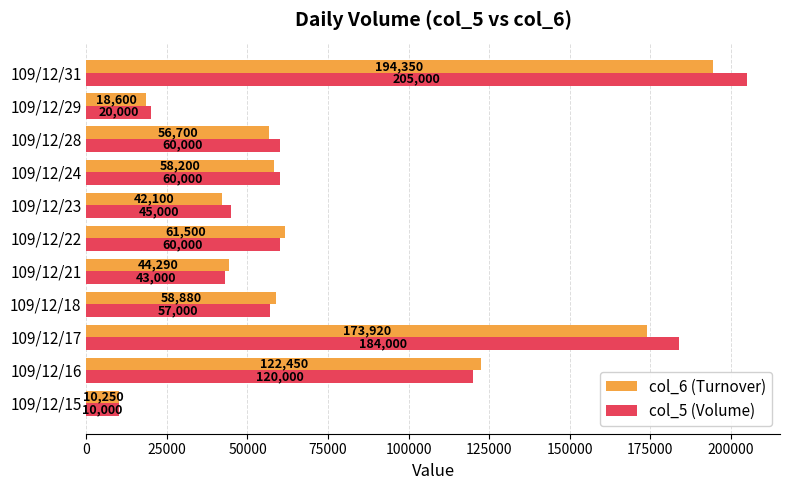

Between 109/12/23 and 109/12/29, which series saw the biggest shift?

col_5 (Volume)